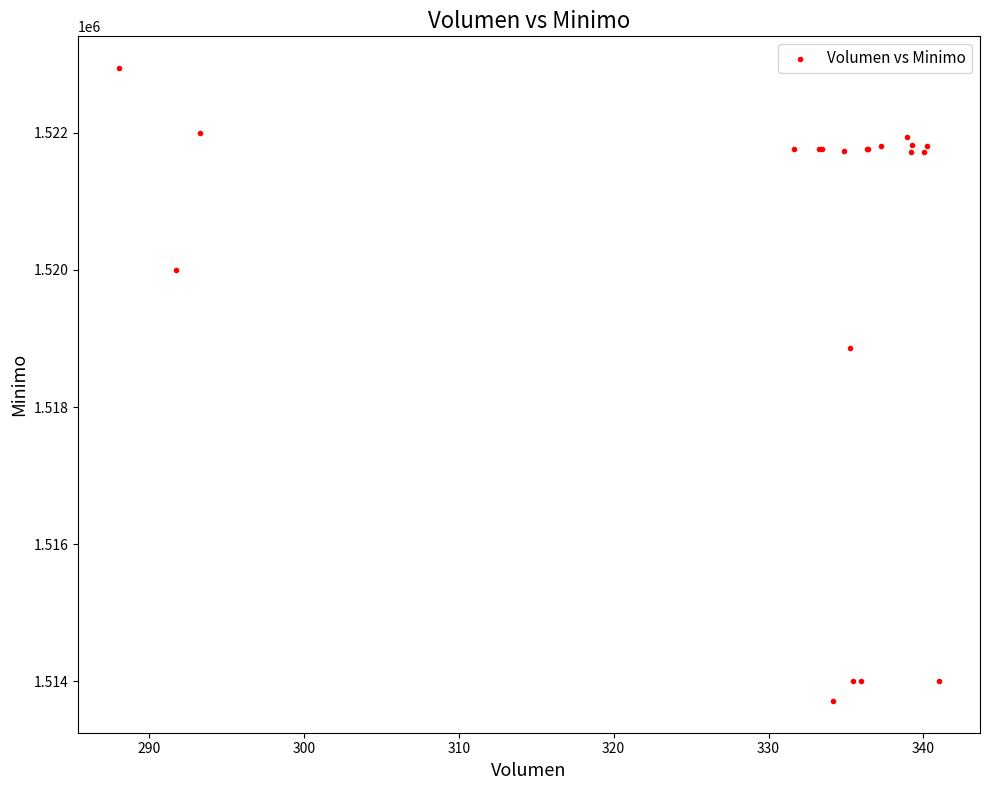

What Y value in the scatter plot is closest to 1518328?

1518858